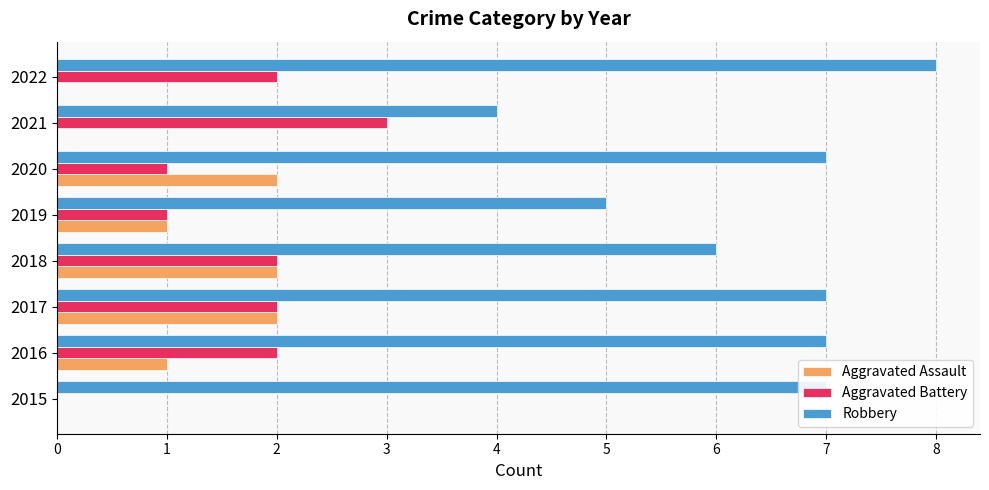

What is the sum of the Aggravated Battery values at 2017 and 2022?

4